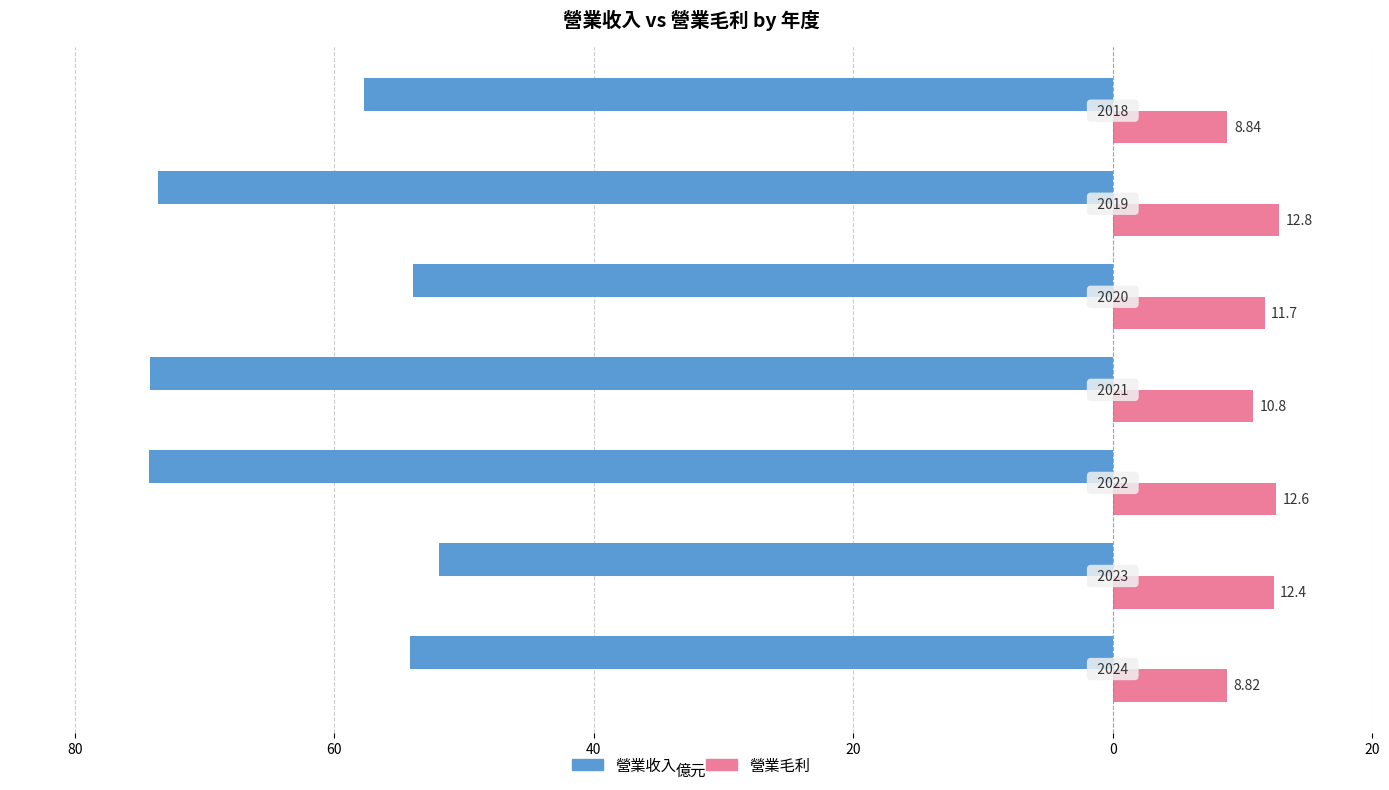

What is the value of the 營業毛利 bar at the 4th from the left?

10.8